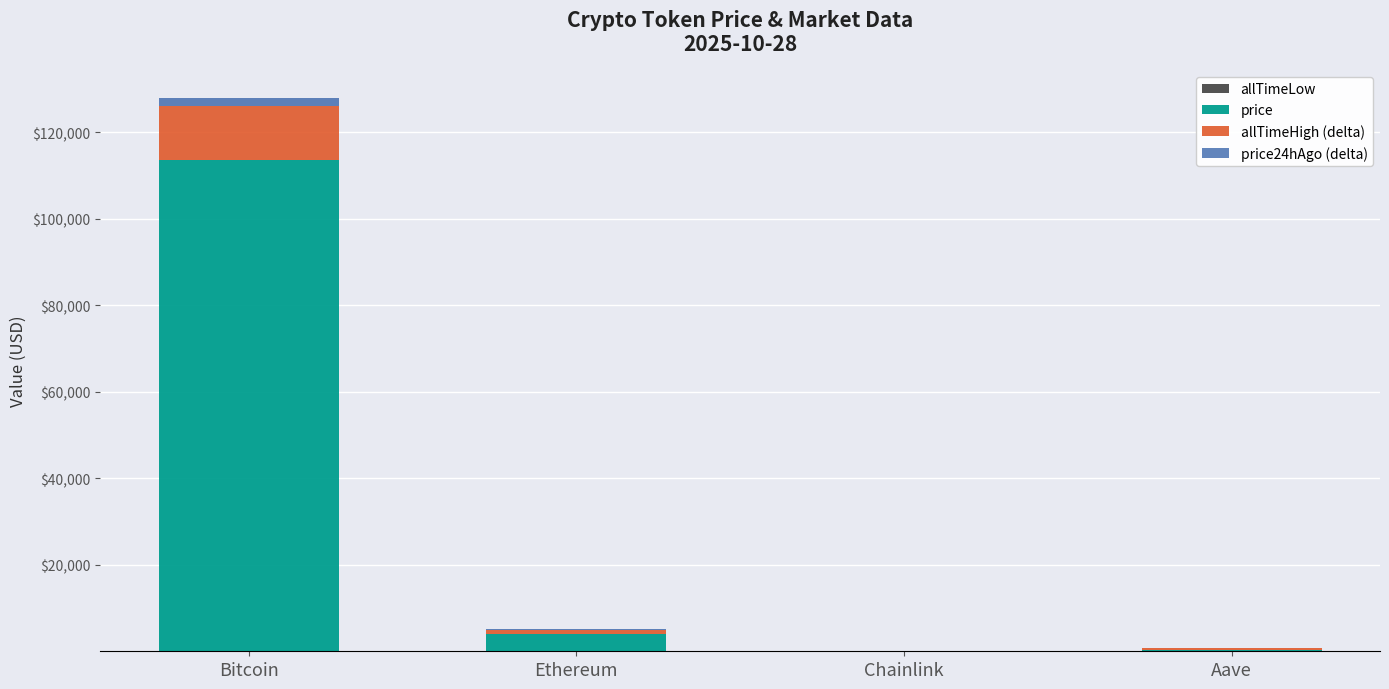

At which category is the sum across all series the highest?

Bitcoin